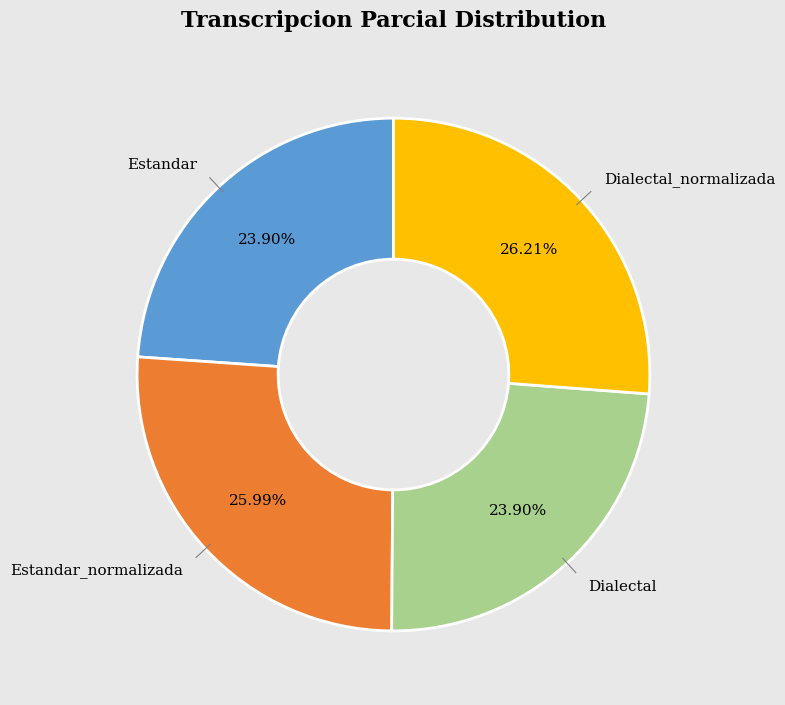

Is there any slice that represents more than half of the pie?

No